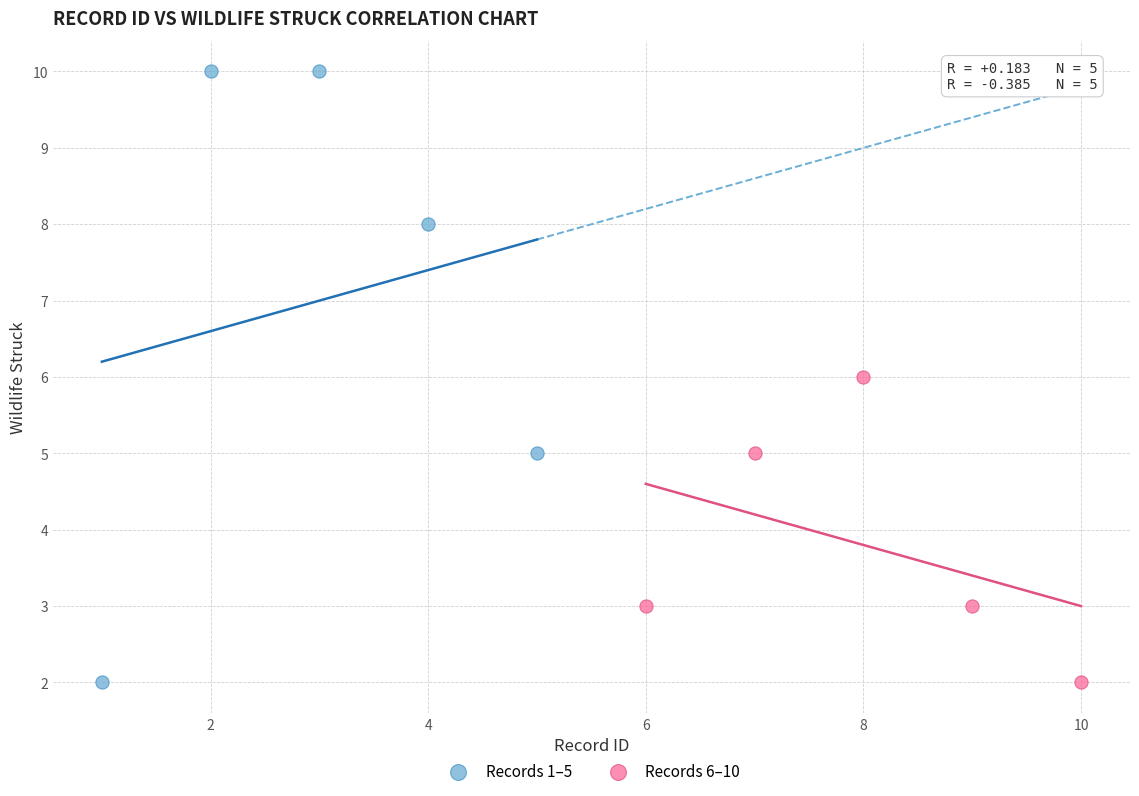

What are all the series names shown in the legend?

Records 1–5, Records 6–10